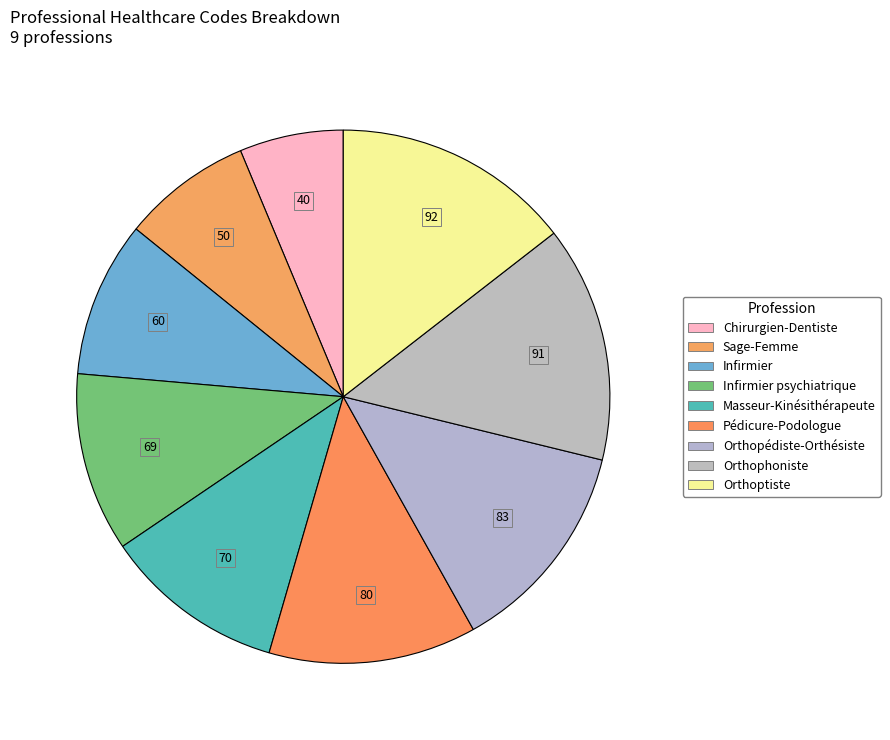

How many slices are in this pie chart?

9